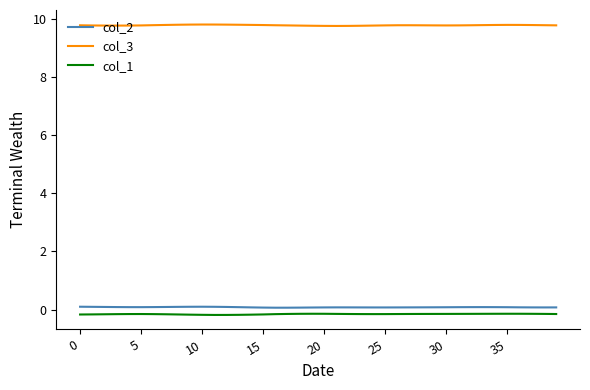

How many lines are shown in the chart?

3